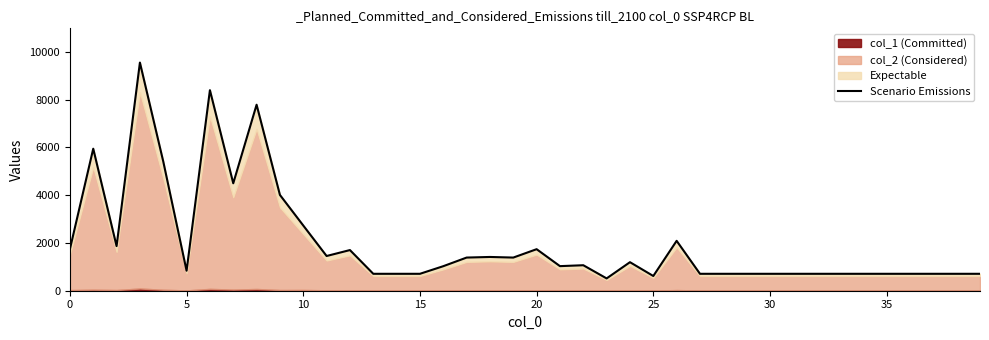

What is the label of the 23rd point from the left?

22